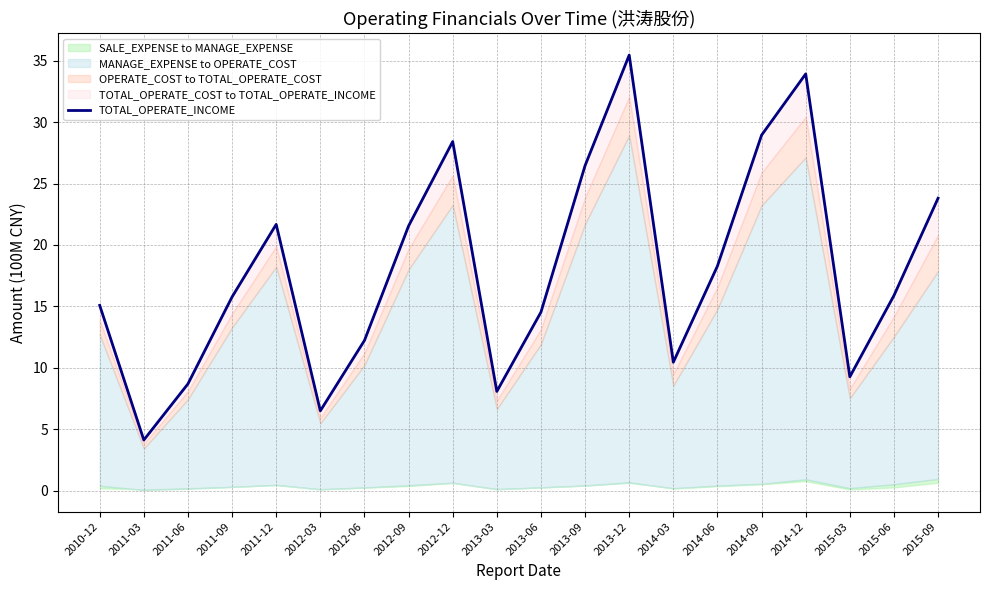

What is the maximum value shown in the chart?

35.5